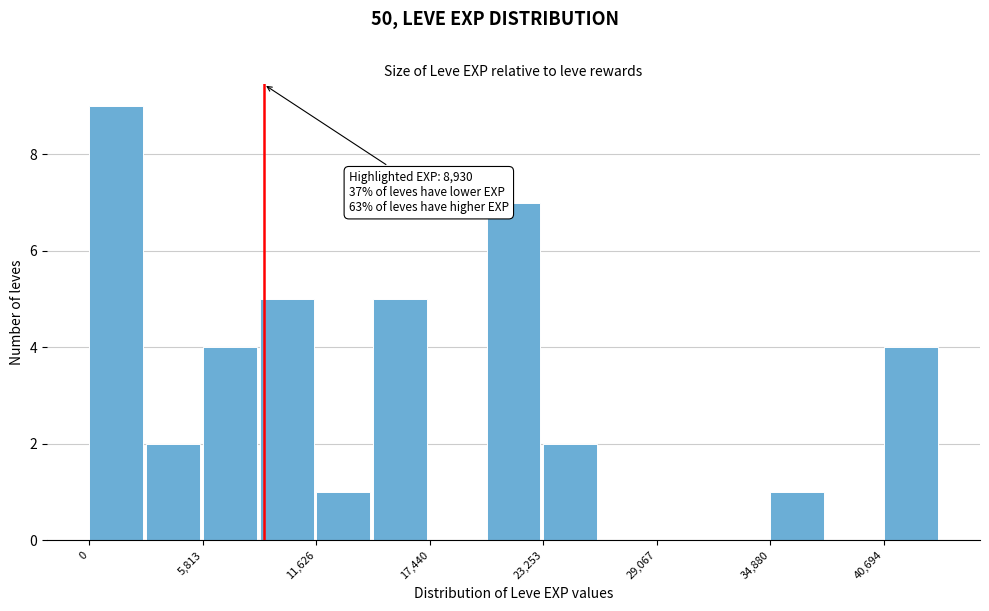

Around what value on the x-axis is the tallest bar? Give the approximate position of its centre, as read against the axis.

1000